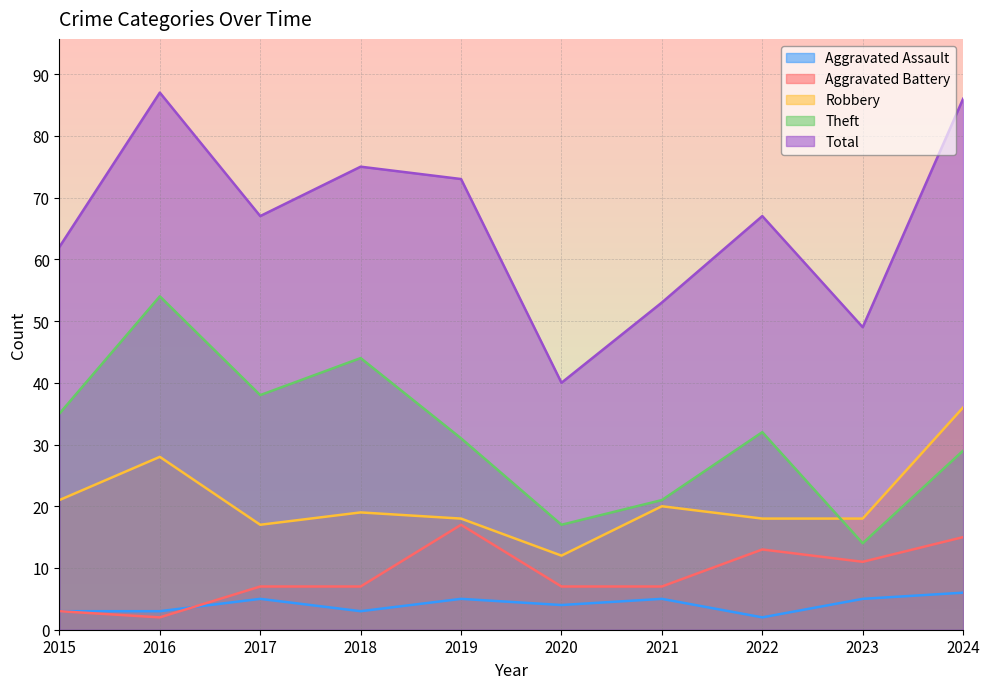

Which series has the largest total across all categories?

Total